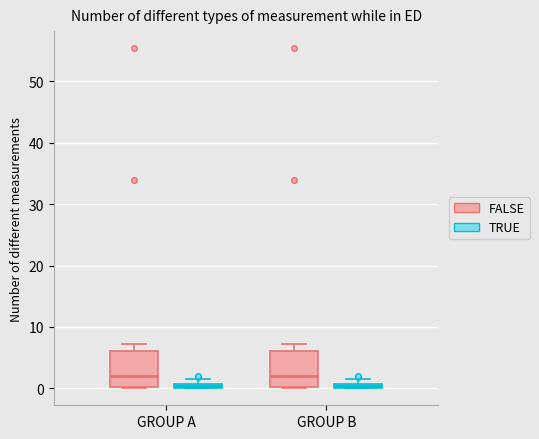

Where does the median line of the box for GROUP A (FALSE) sit on the y-axis? The values are not printed on the chart, so give them approximately, as read against the axis.

2